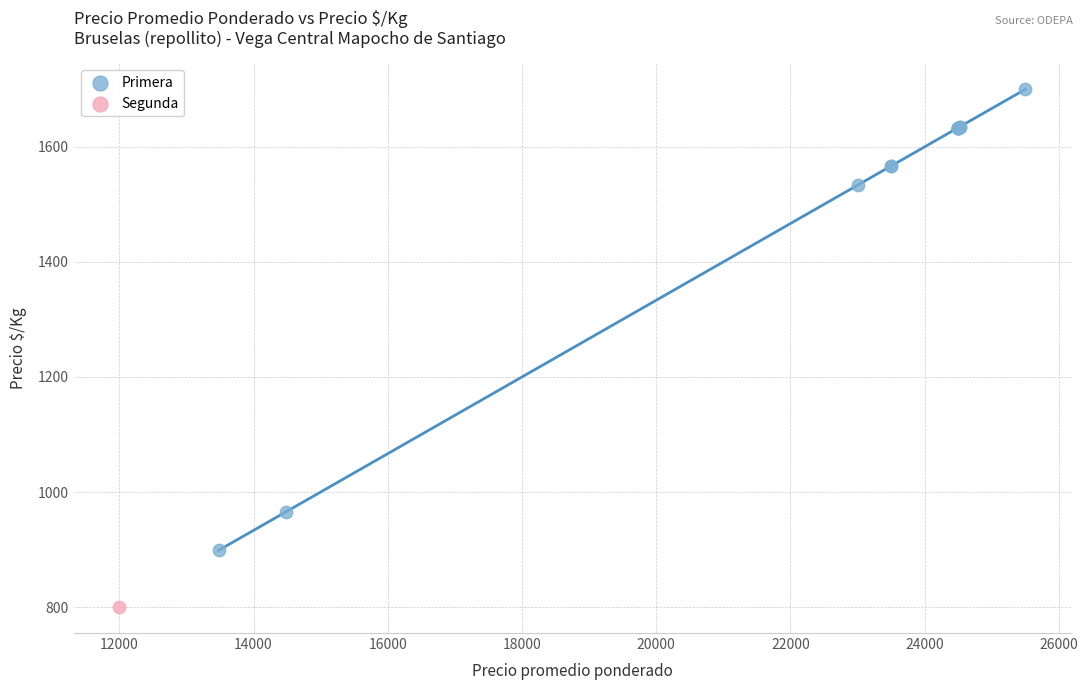

What are all the series names shown in the legend?

Primera, Segunda